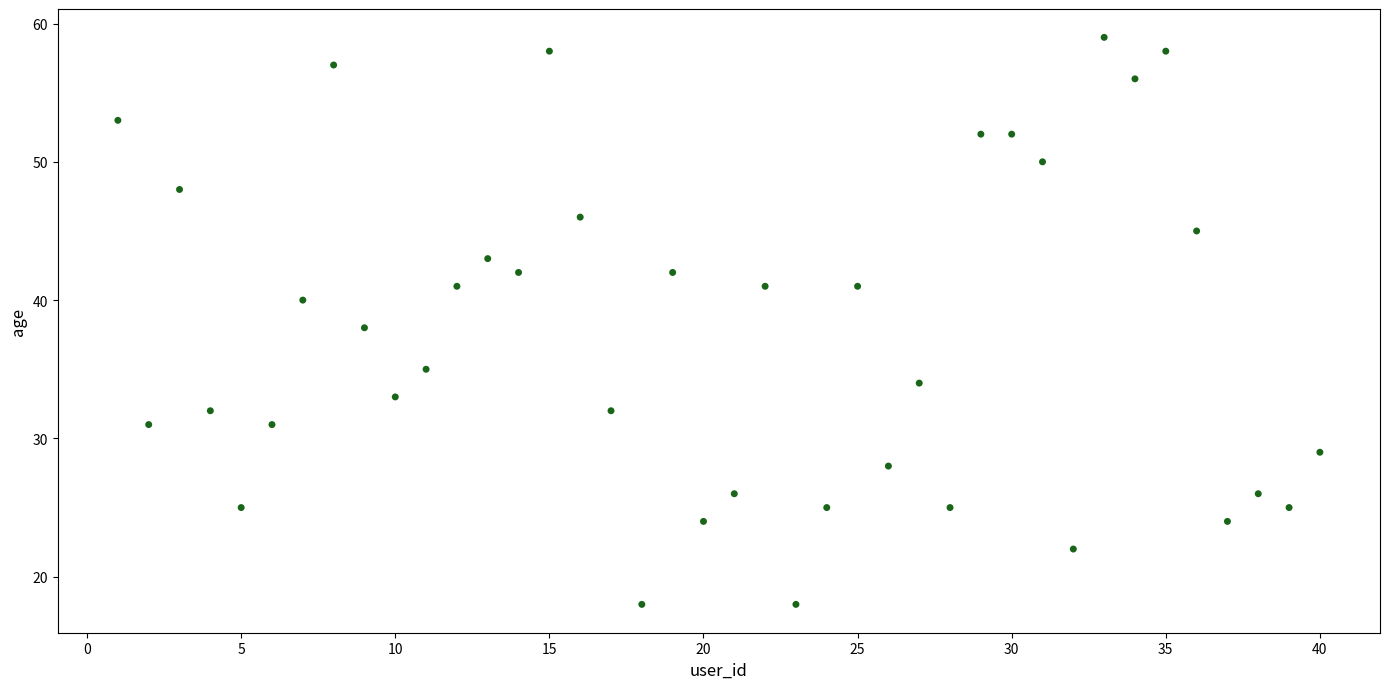

What is the range of Y values (max minus min)?

41